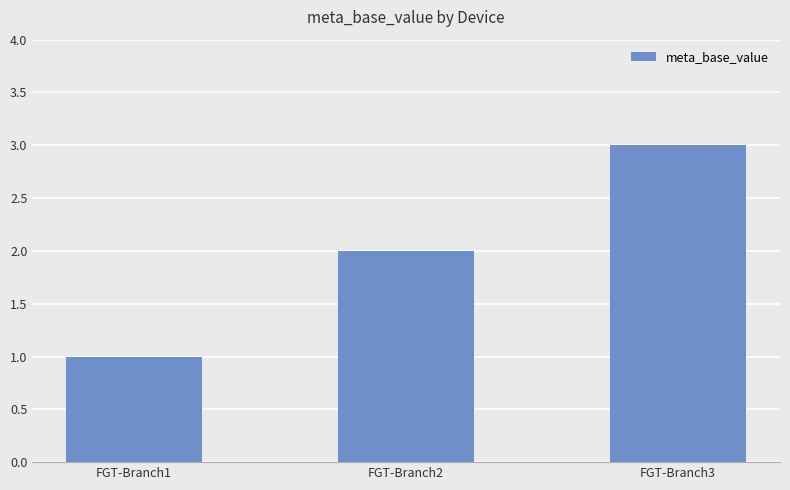

The value at FGT-Branch1 is 2. True or false?

False